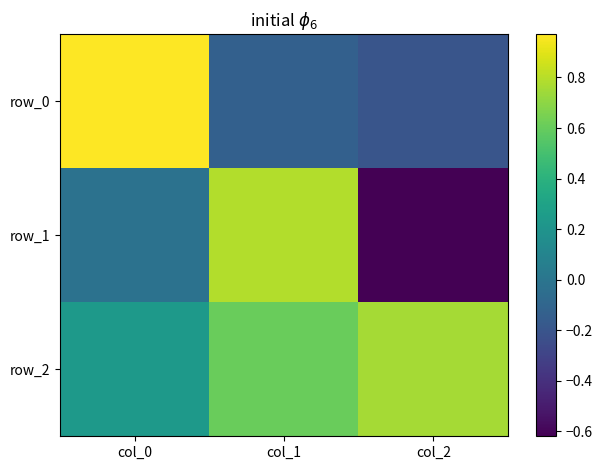

Is it true that row_2 equals 0.2 at col_2?

False